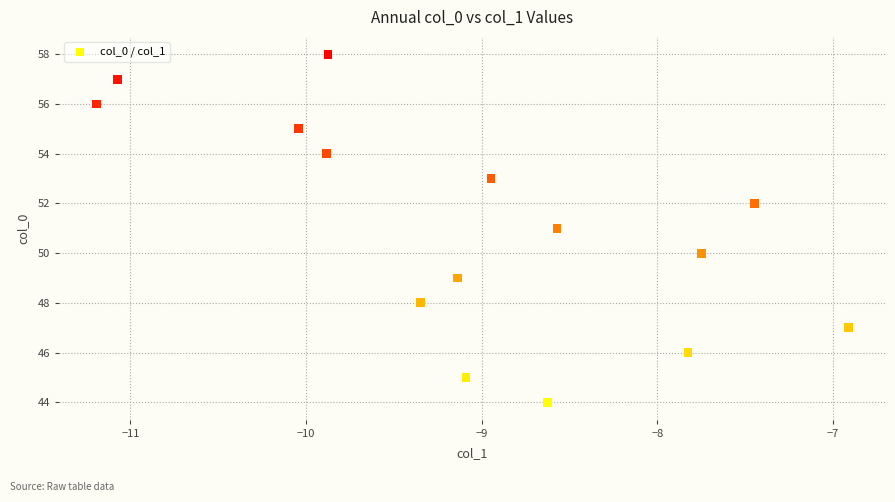

What is the range of Y values (max minus min)?

14